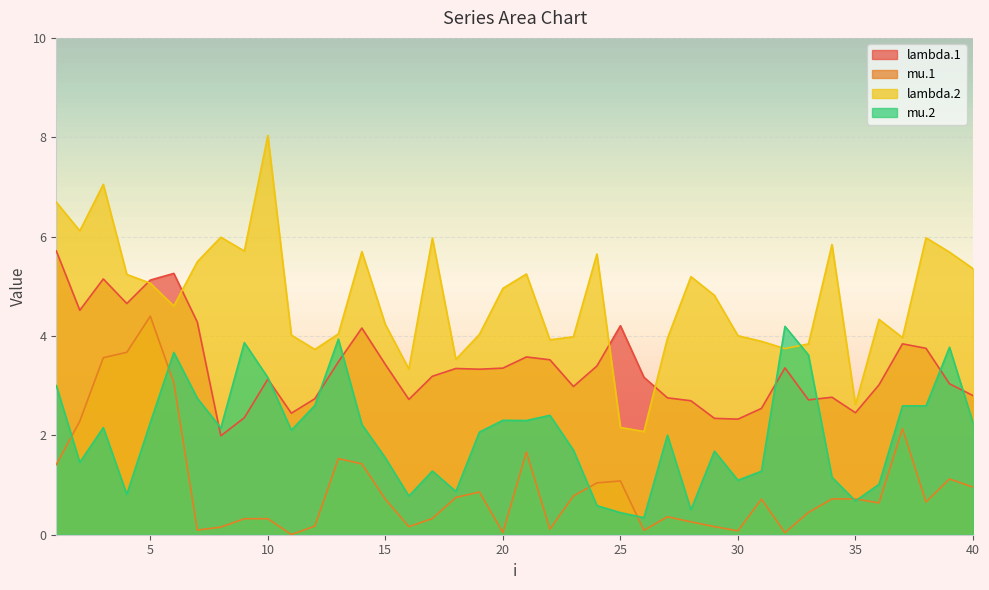

How many interior local valleys does the lambda.2 series have?

11